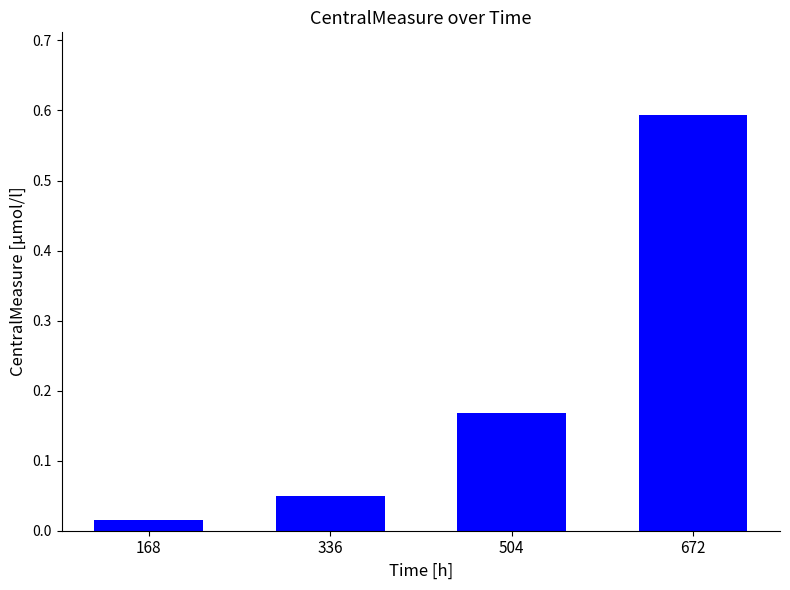

Rank the categories by value from lowest to highest.

168, 336, 504, 672